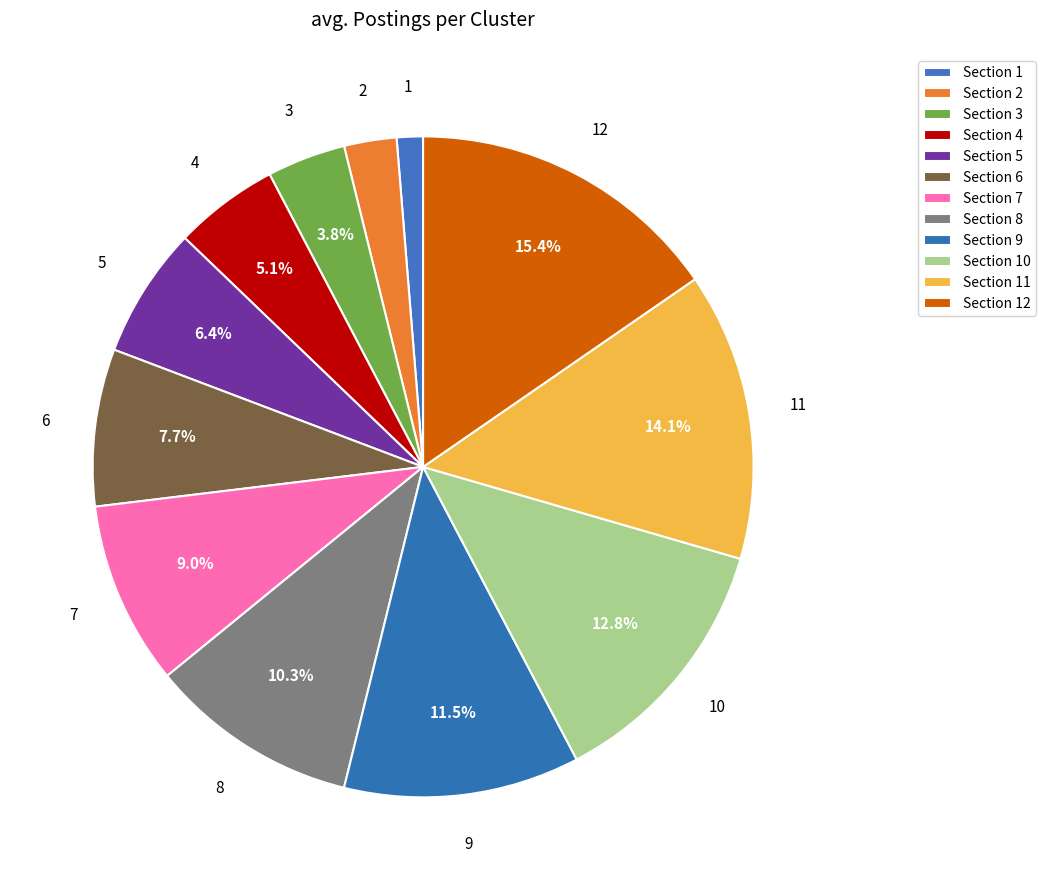

What is the smallest slice in the pie chart?

Section 1